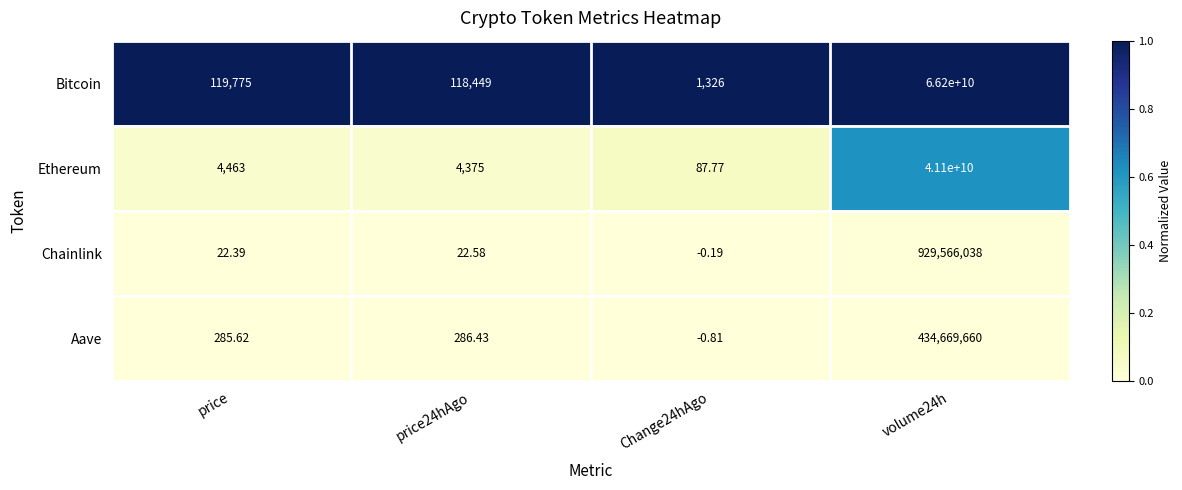

At which category is the sum across all series the highest?

volume24h